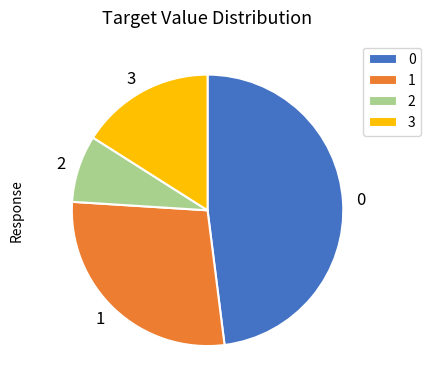

How many segments does this pie chart have?

4